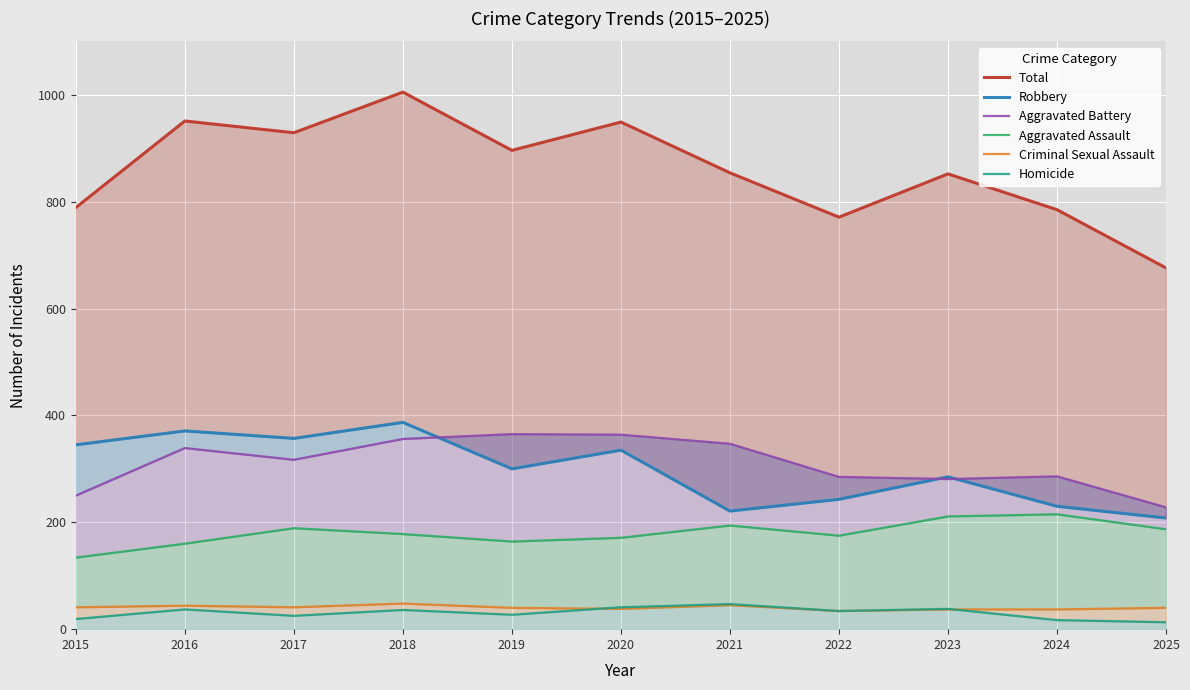

How many categories are shown in the chart?

11